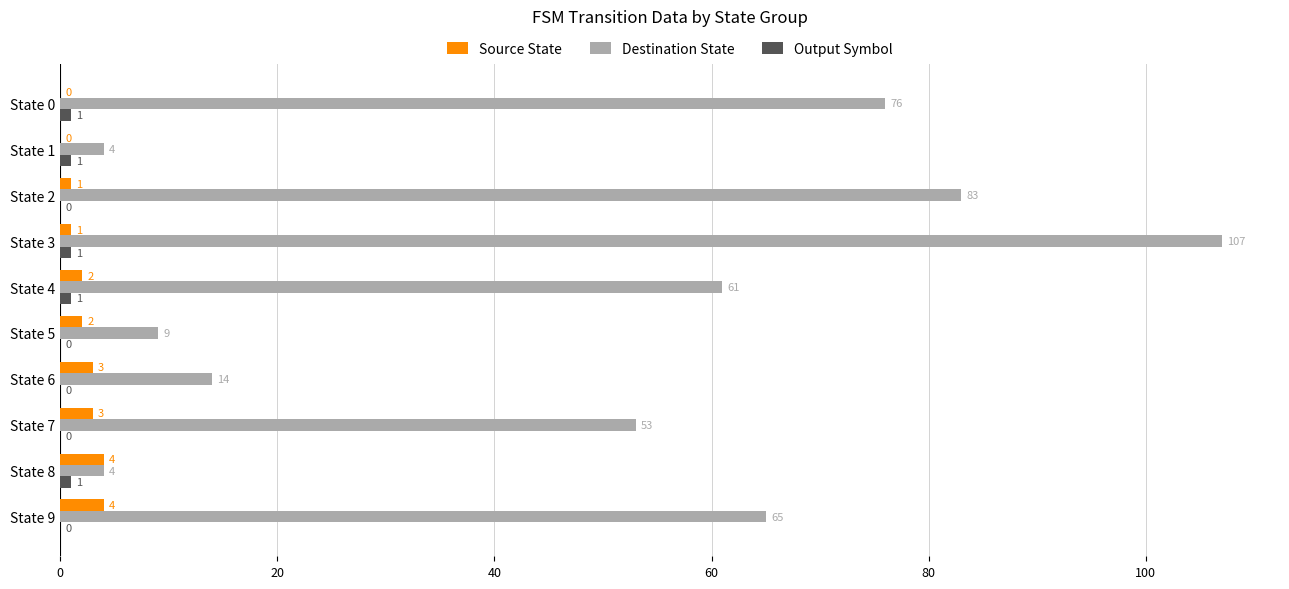

Count the number of data series in this chart.

3